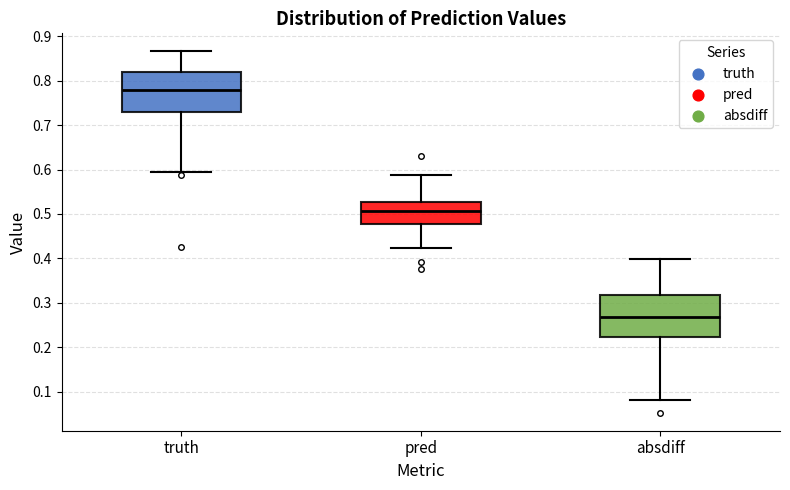

Where does the median line of the box for absdiff sit on the y-axis? The values are not printed on the chart, so give them approximately, as read against the axis.

0.27